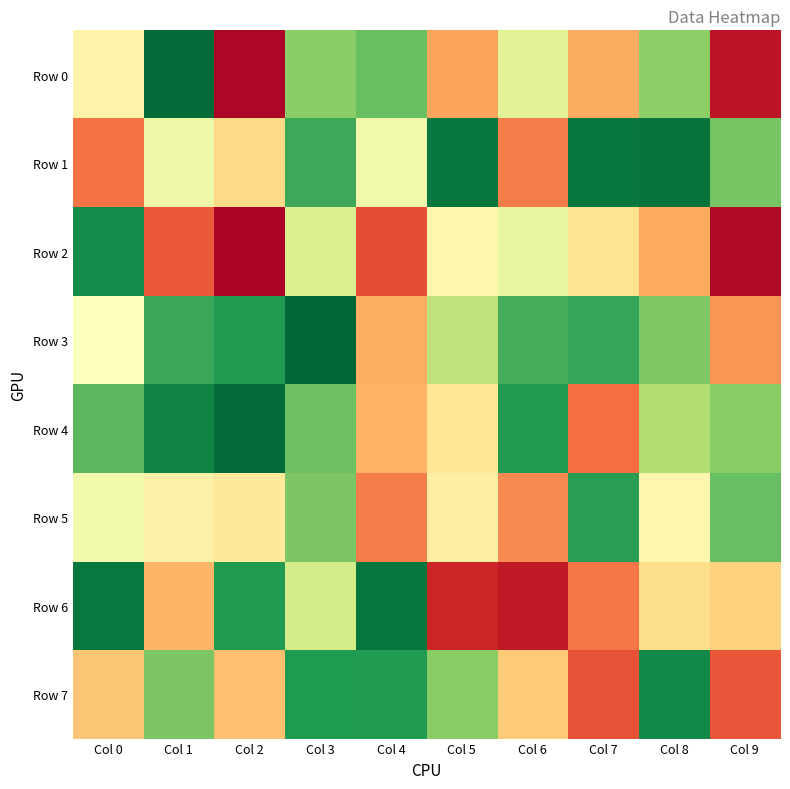

Which series has the largest range (max minus min)?

Row 0